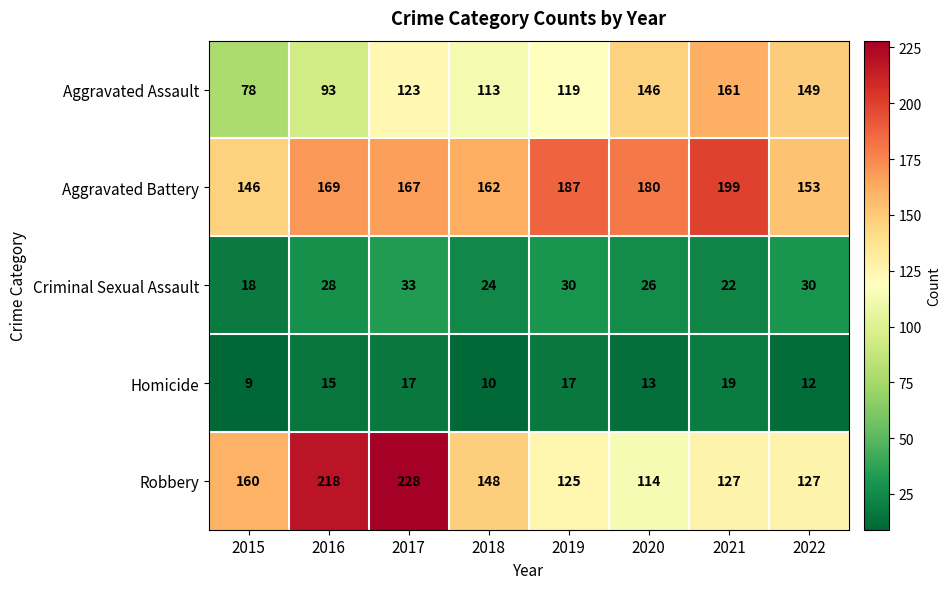

Which category has the highest value in the Robbery series?

2017